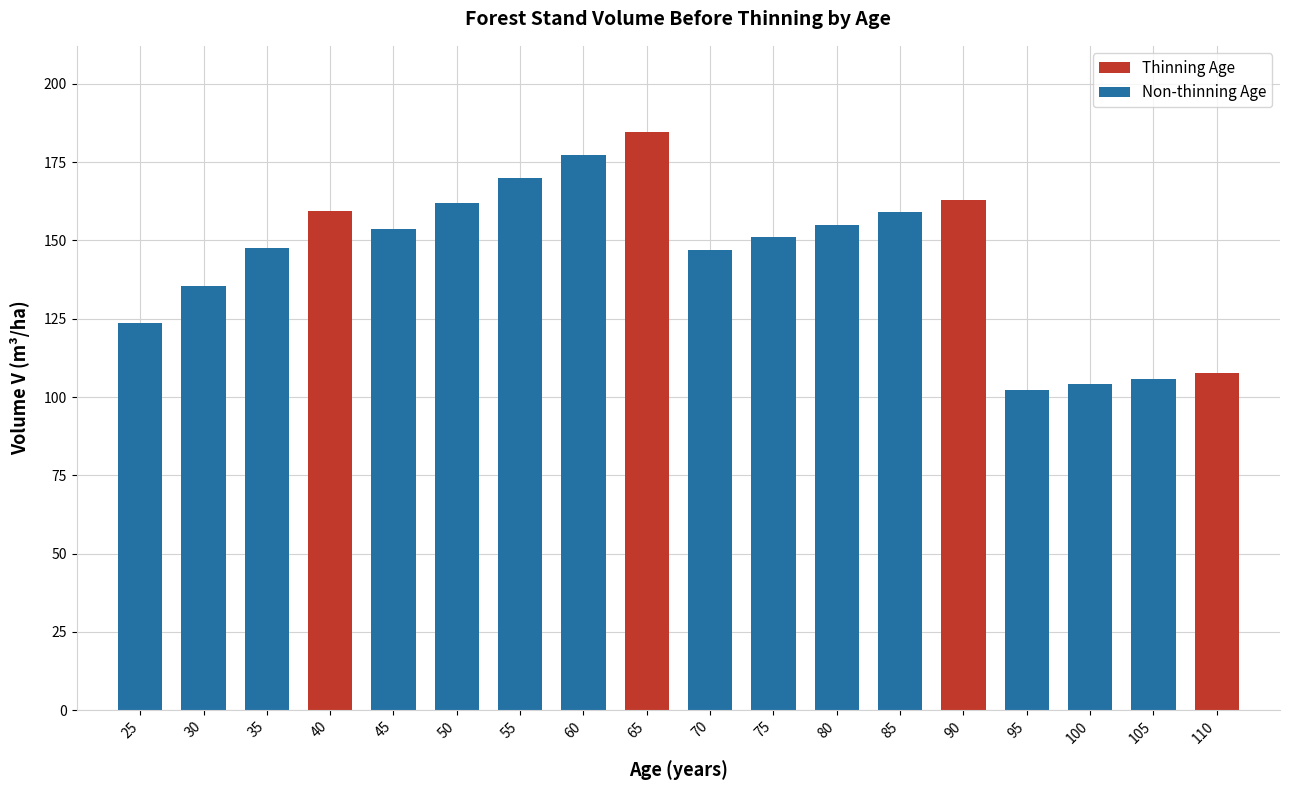

What is the maximum value shown in the chart?

184.5